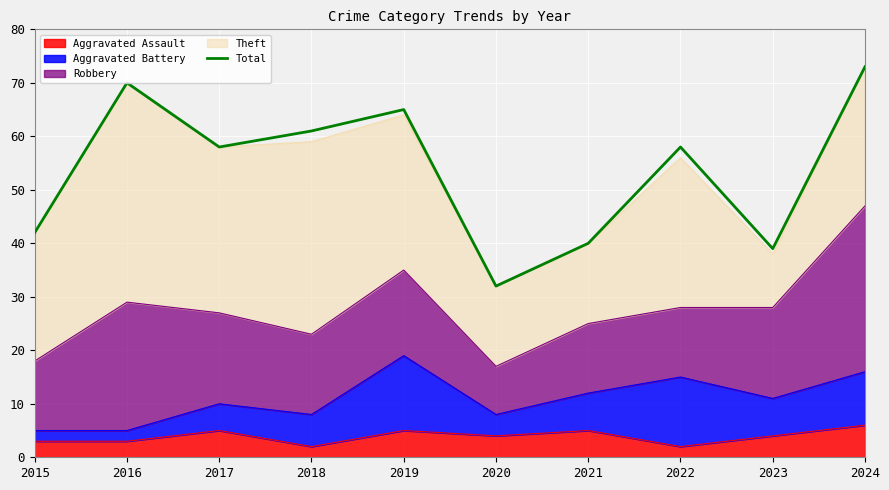

True or false: the data has more than 1 interior local peaks.

True